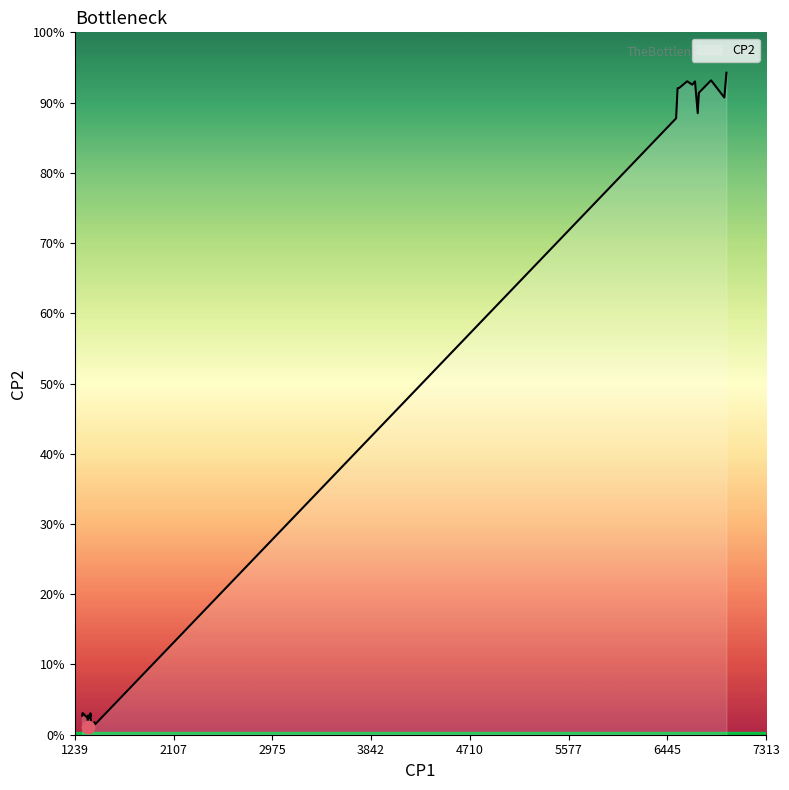

At how many categories does at least one series exceed 4582?

11